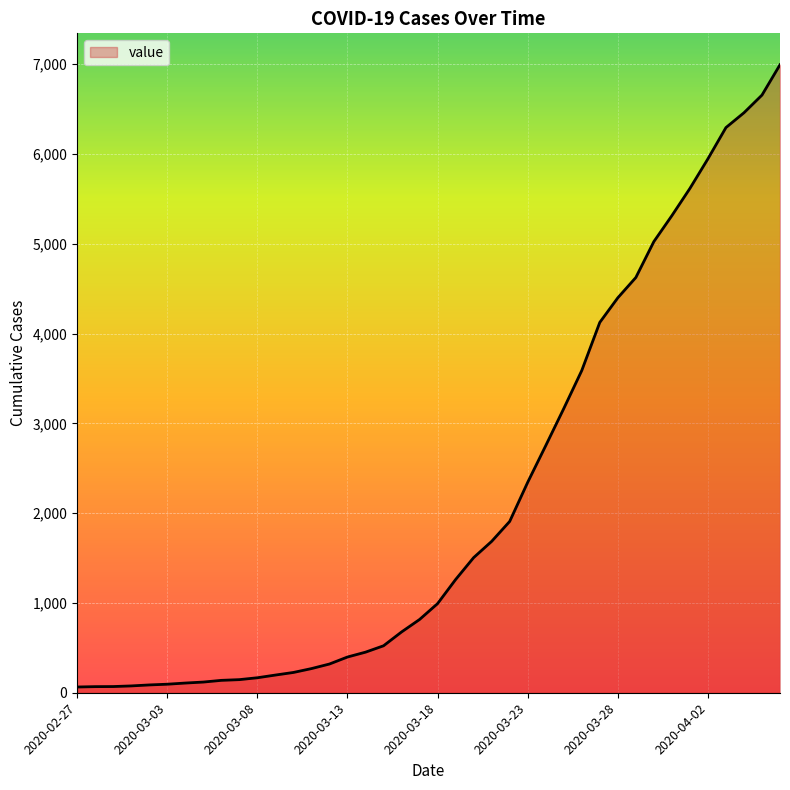

What is the maximum value shown in the chart?

6995